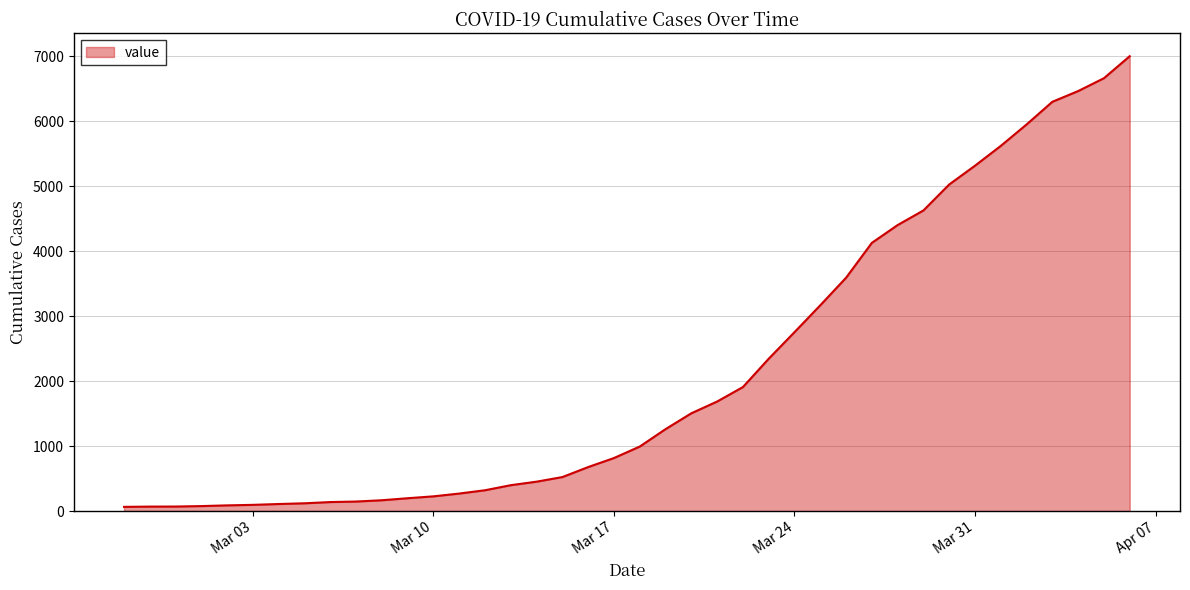

What is the difference between the maximum and minimum values?

6939